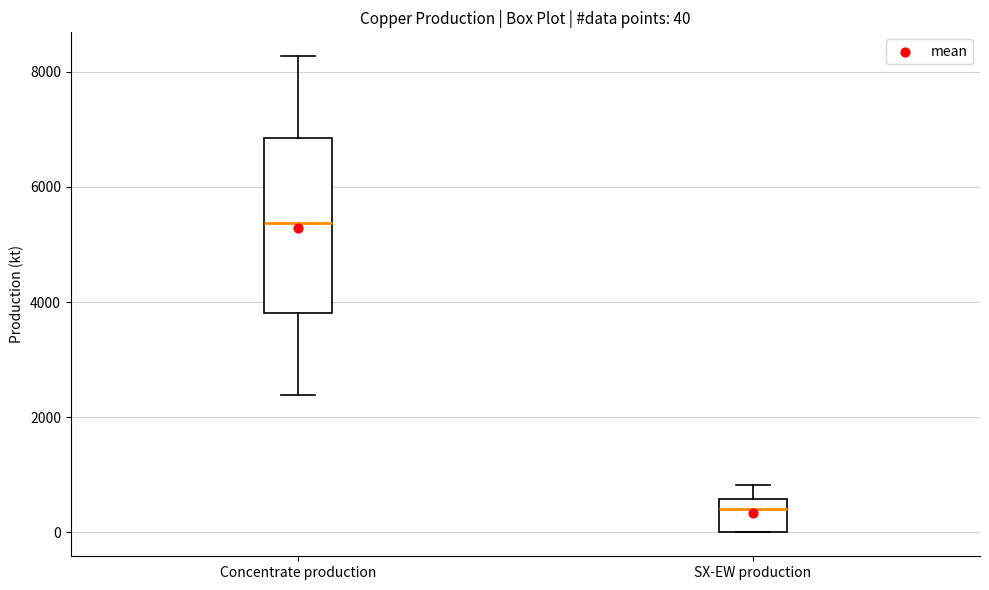

Which box has the highest median line?

Concentrate production